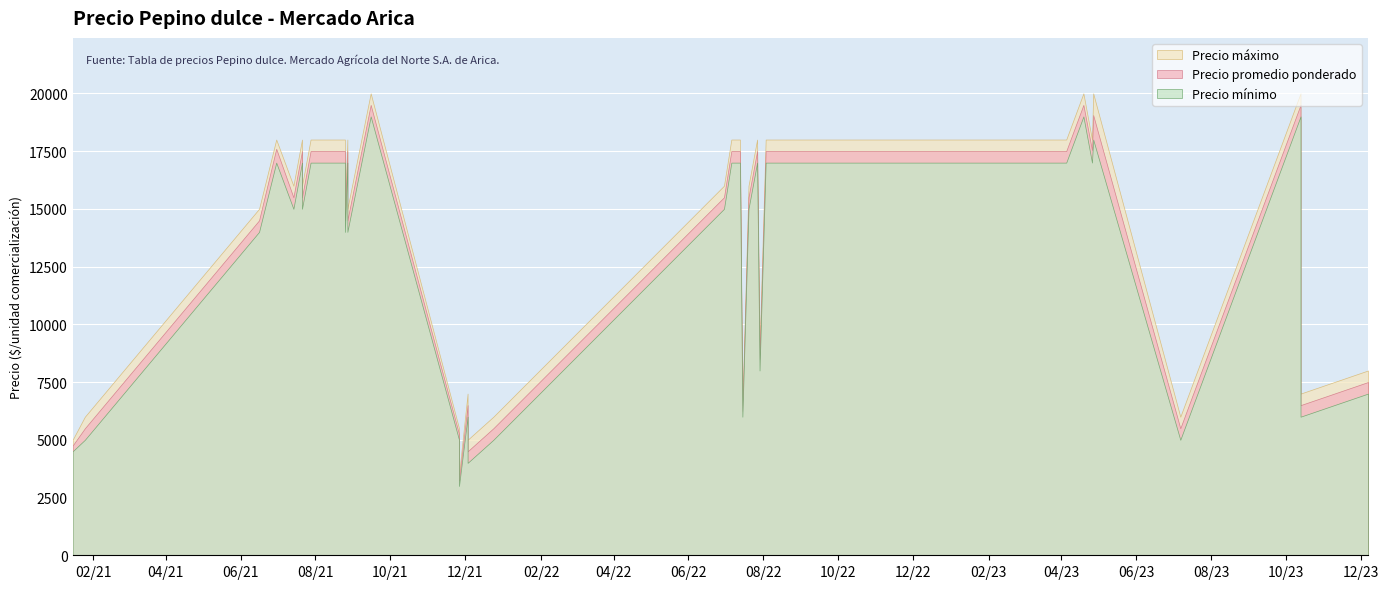

Is it true that Precio maximo equals 20000 at 2021-09-15?

True